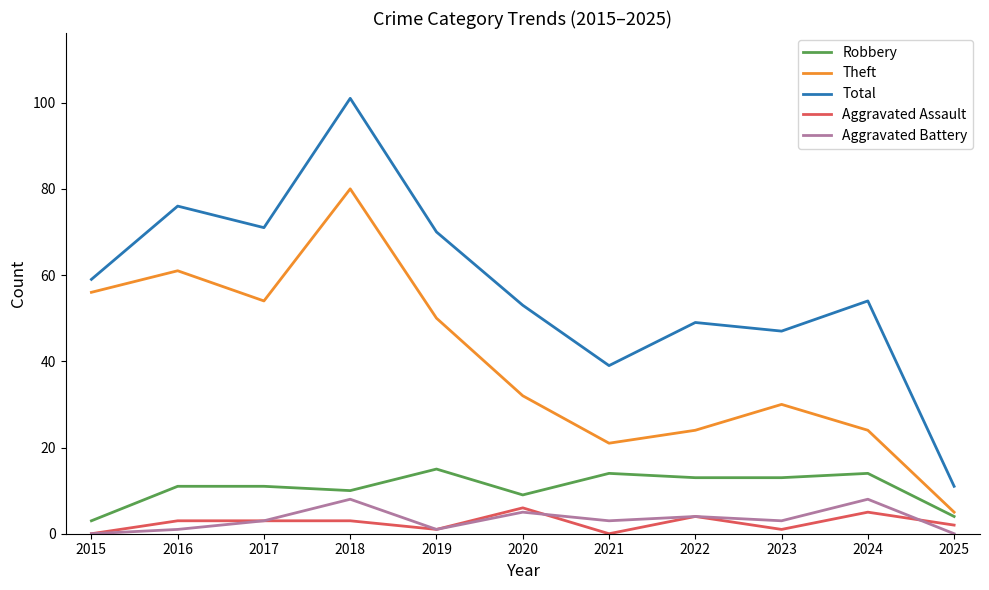

Is it true that Aggravated Assault equals 0 at 2015?

True